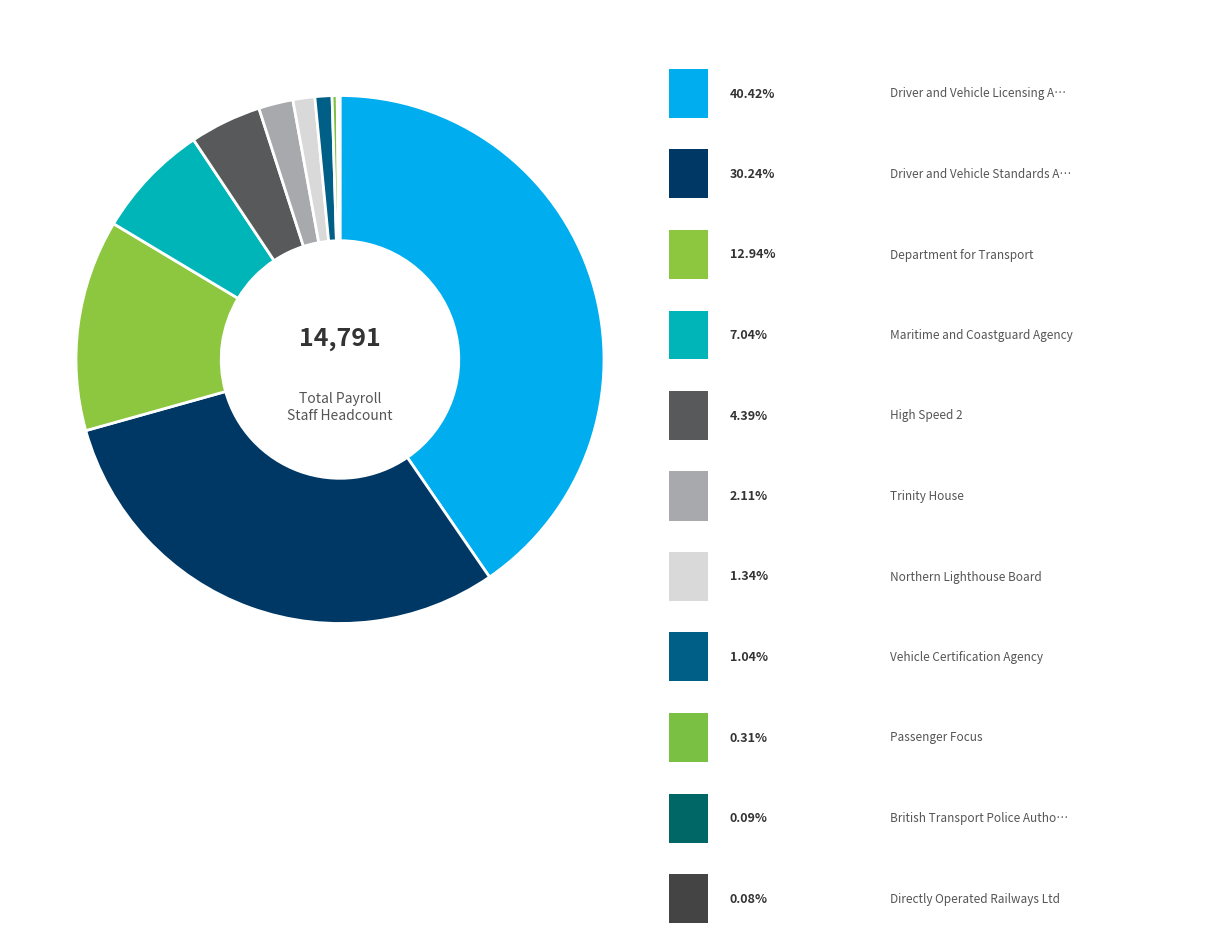

Rank the categories by value from highest to lowest.

Driver and Vehicle Licensing Agency, Driver and Vehicle Standards Agency, Department for Transport, Maritime and Coastguard Agency, High Speed 2, Trinity House, Northern Lighthouse Board, Vehicle Certification Agency, Passenger Focus, British Transport Police Authority, Directly Operated Railways Ltd